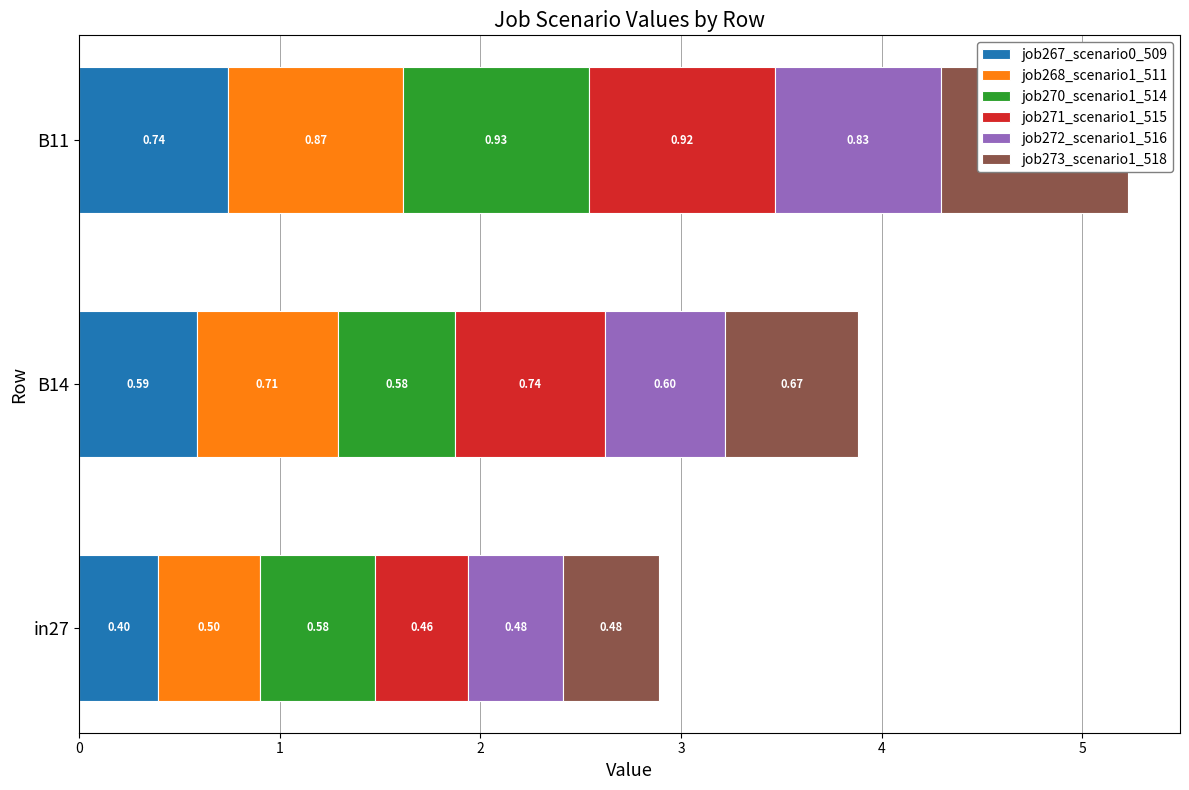

How many bars are there in each group?

6